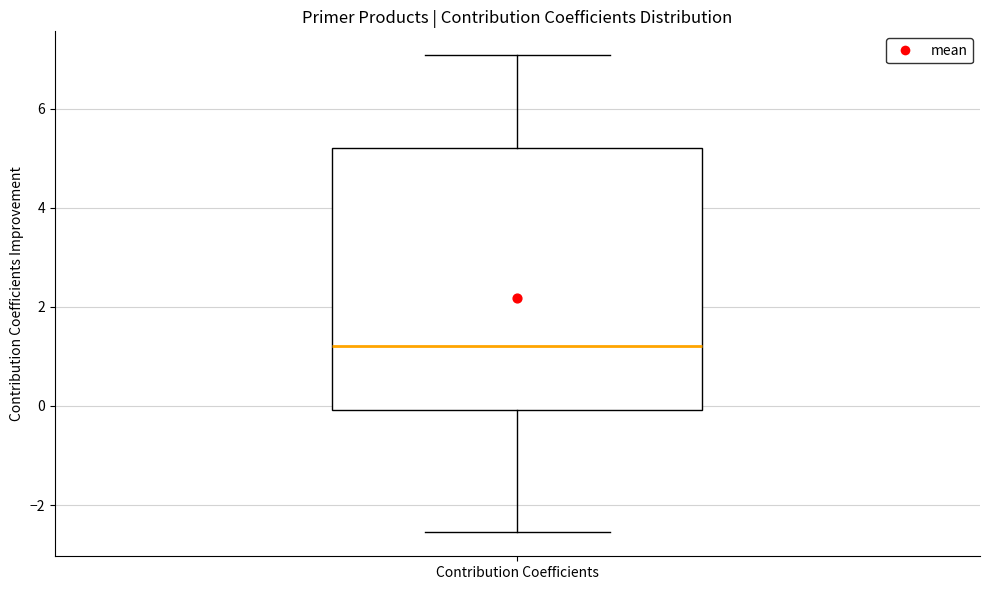

Where does the lower whisker of the box for Contribution Coefficients end on the y-axis? The values are not printed on the chart, so give them approximately, as read against the axis.

-2.6